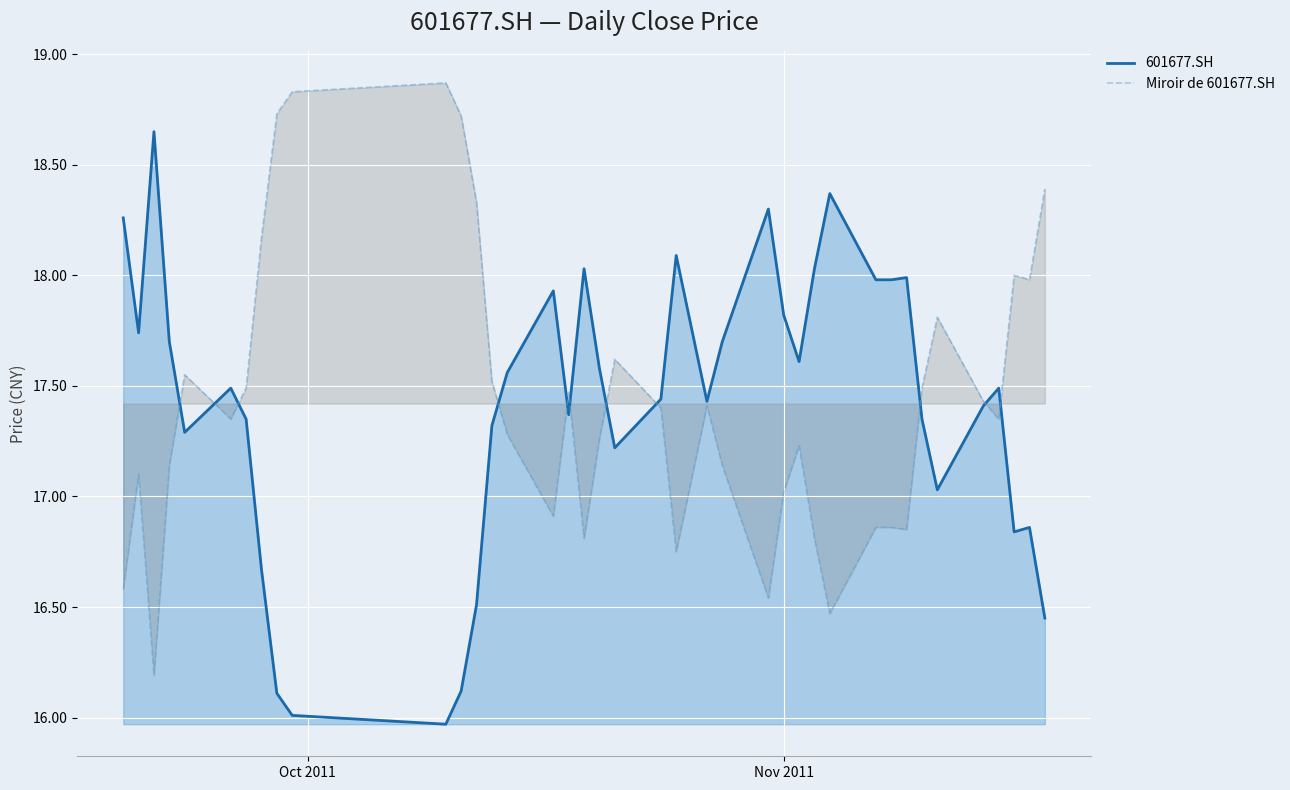

What is the greatest value displayed?

18.9